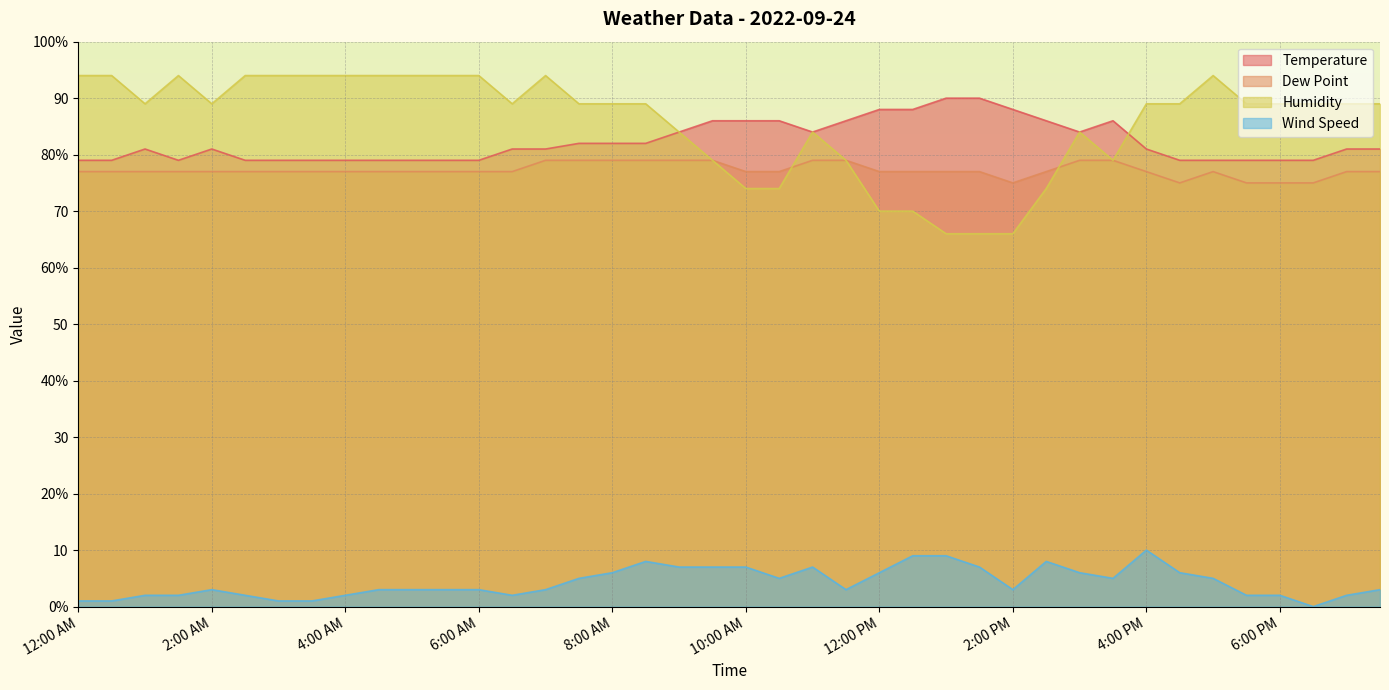

Is it true that Temperature equals 79 at 6:00 AM?

True